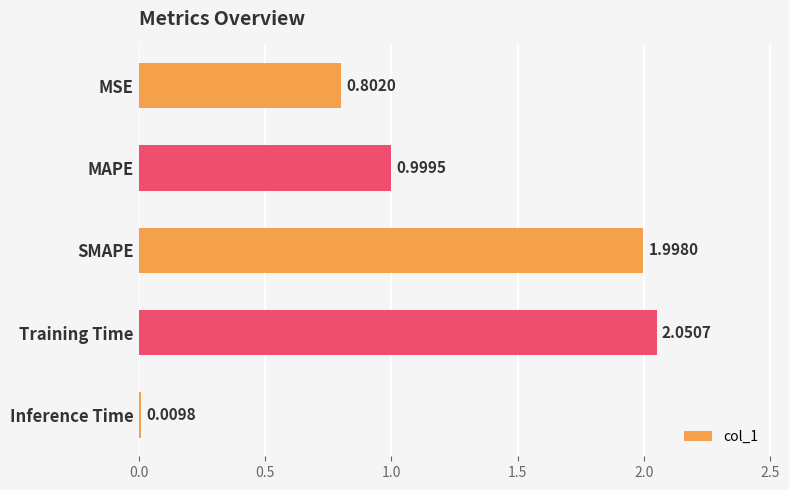

Which label corresponds to the largest value in the chart?

Training Time